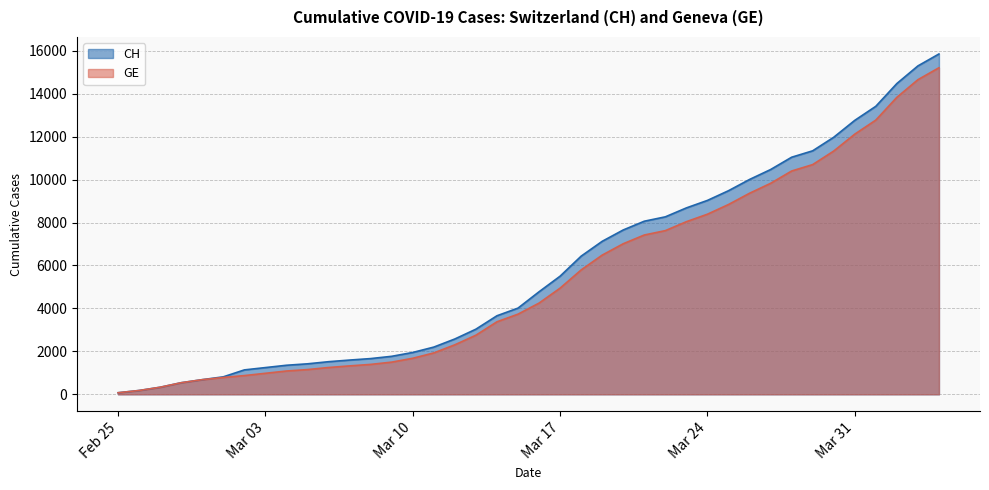

Count the number of data series in this chart.

2